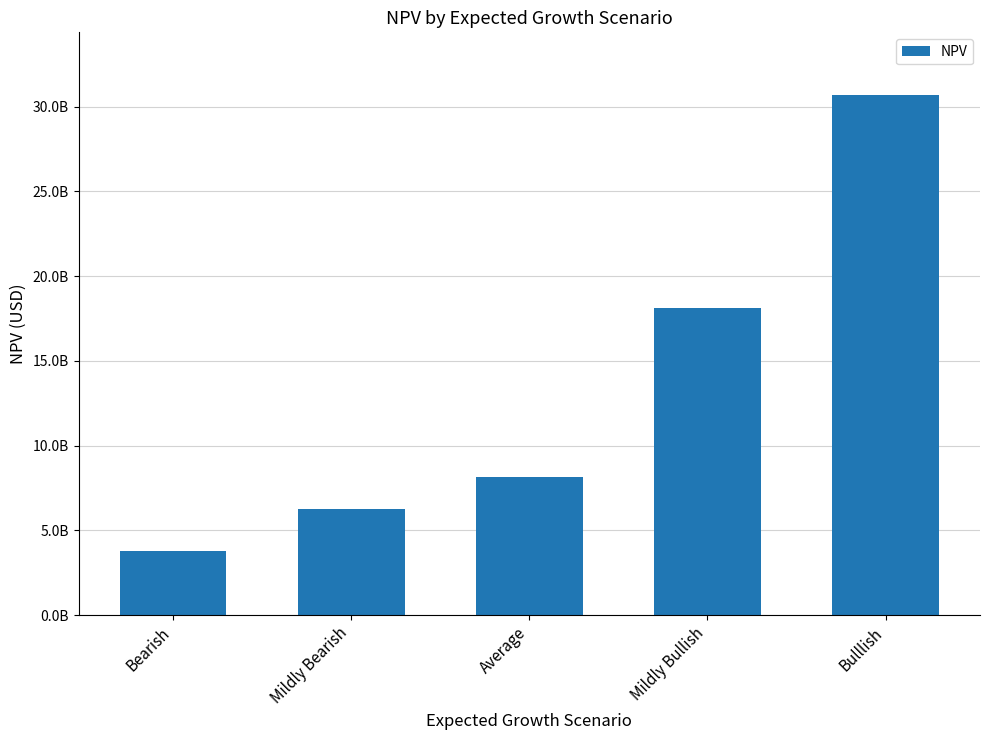

Where does the data first go above 8163460393?

Mildly Bullish